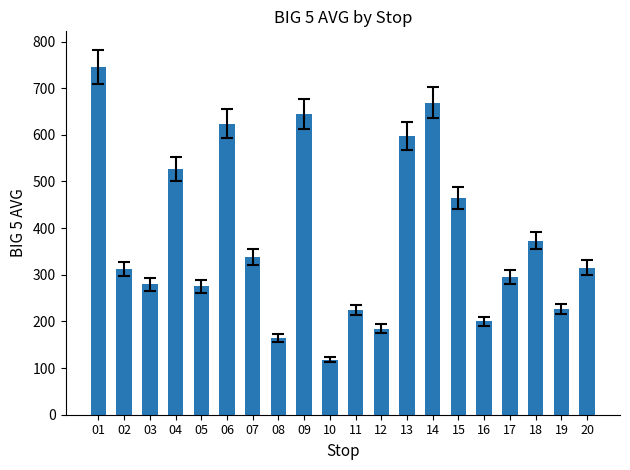

What is the value of the 2nd bar from the left?

312.5